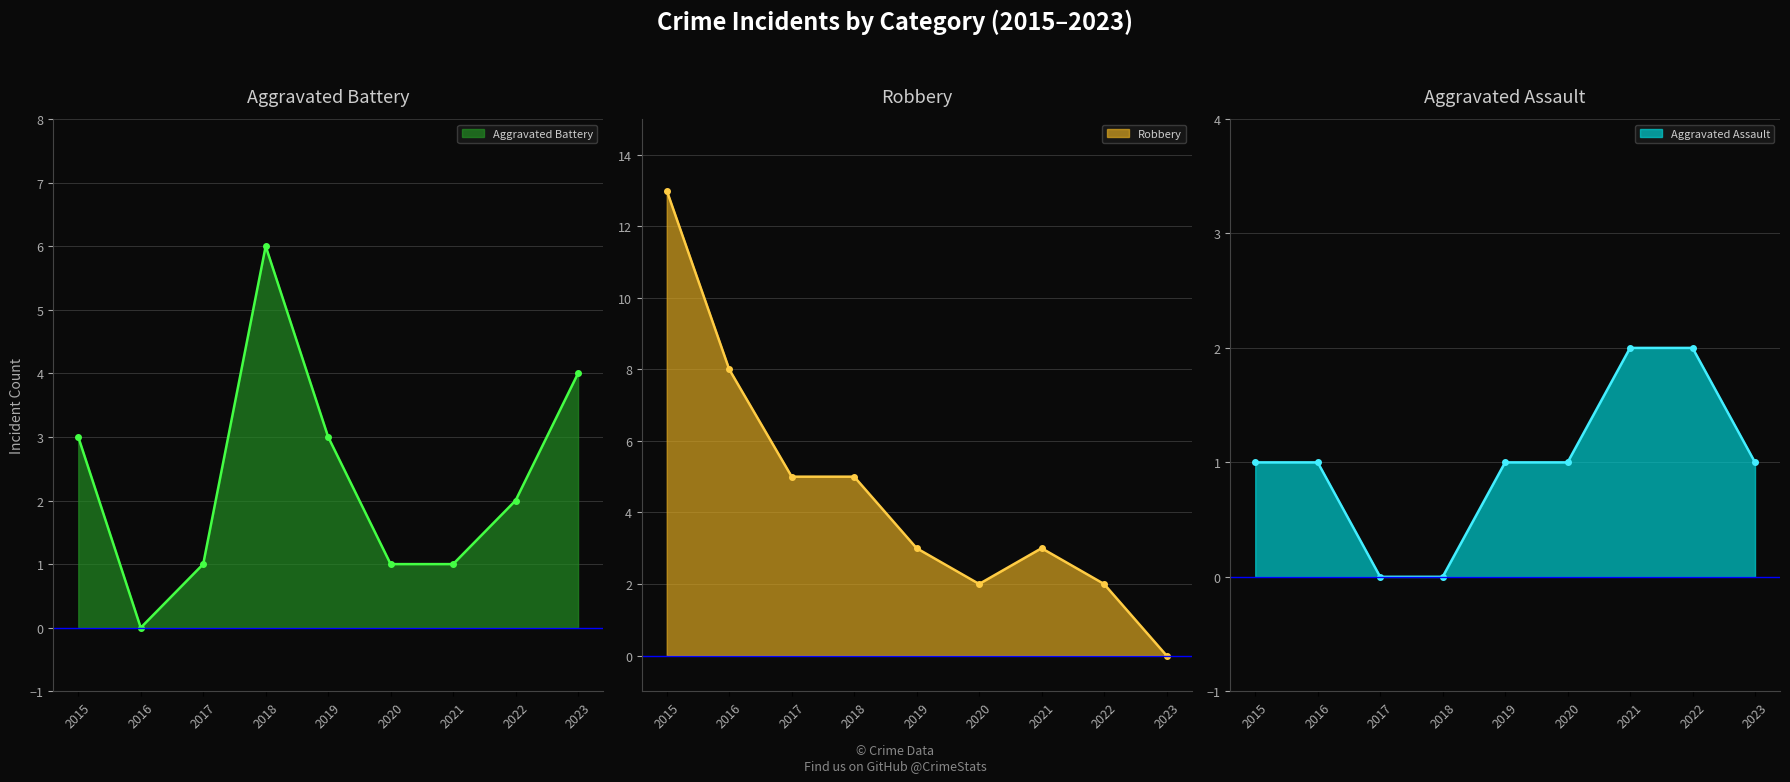

Which series changed the most between 2016 and 2020?

Robbery_line